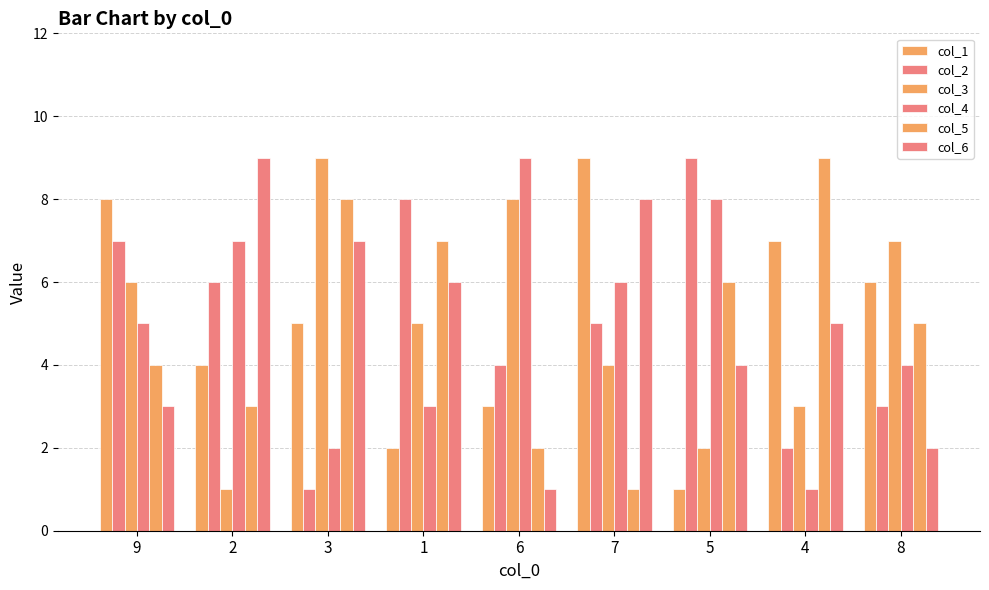

Is it true that col_2 equals 8 at 2?

False